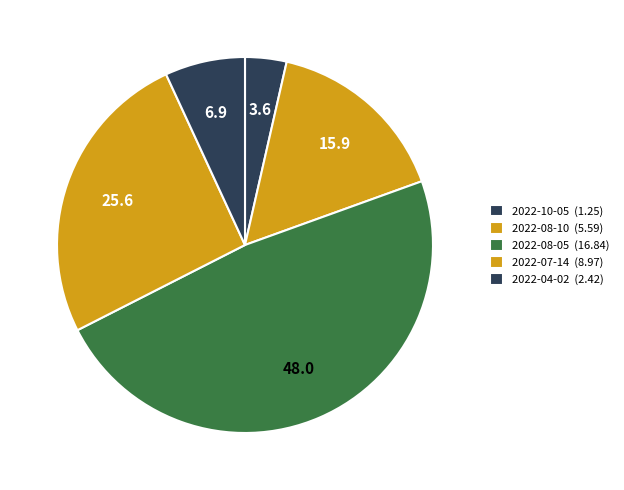

Combined, do 2022-04-02 and 2022-07-14 account for over 50%?

No